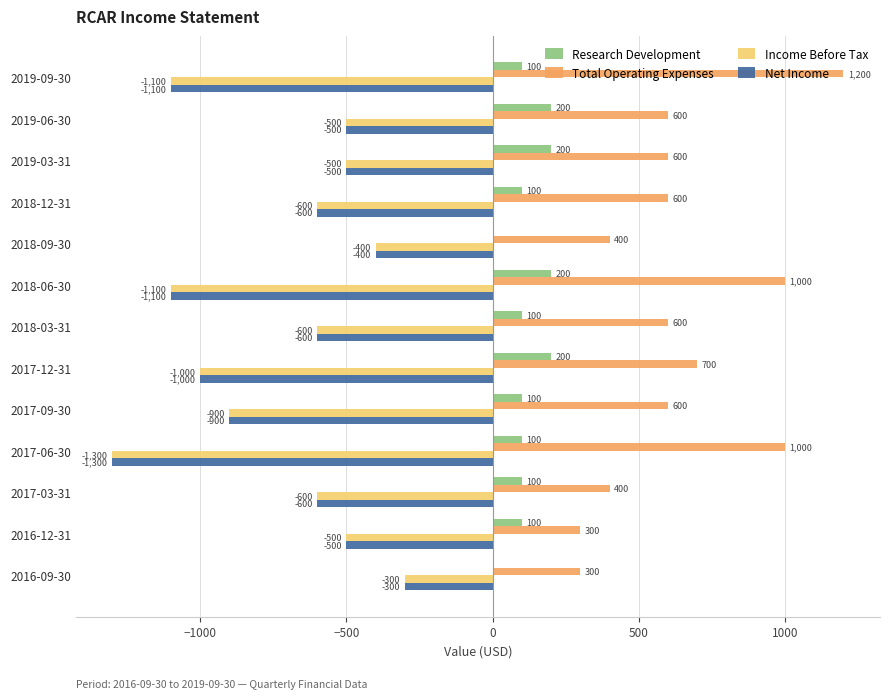

Which series has the largest total across all categories?

Total Operating Expenses